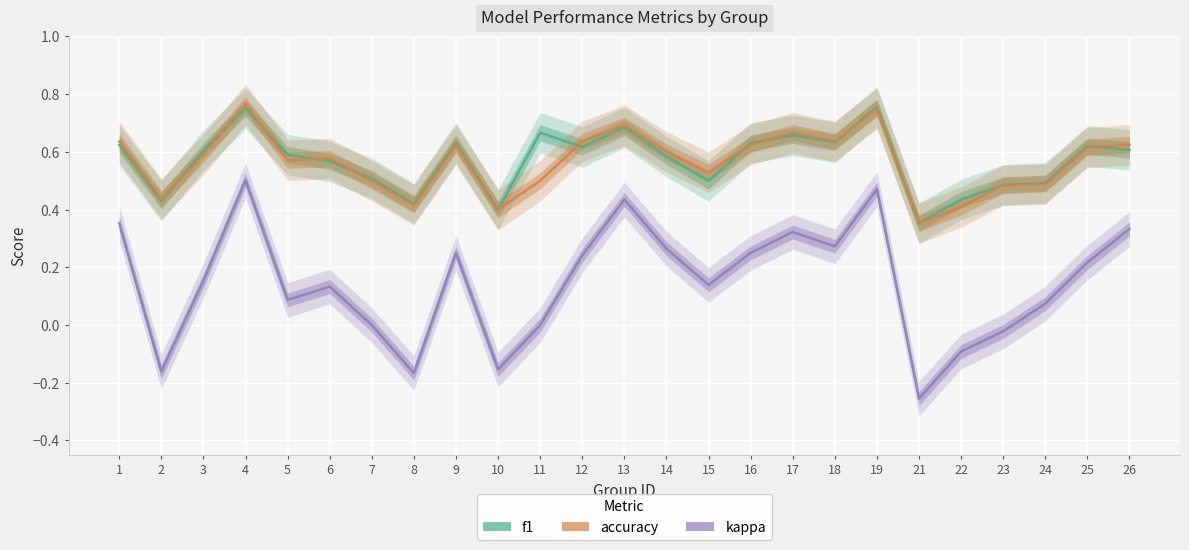

Between 14 and 23, which series saw the biggest shift?

kappa